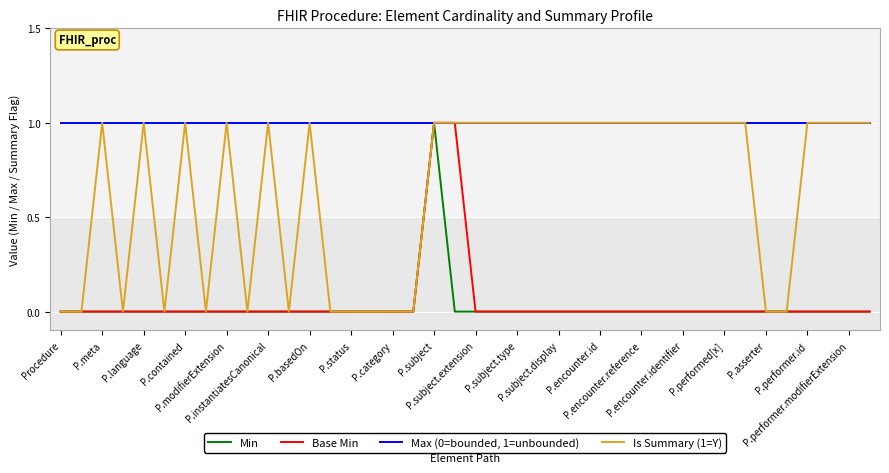

Is this an area chart (filled region under the line)?

No